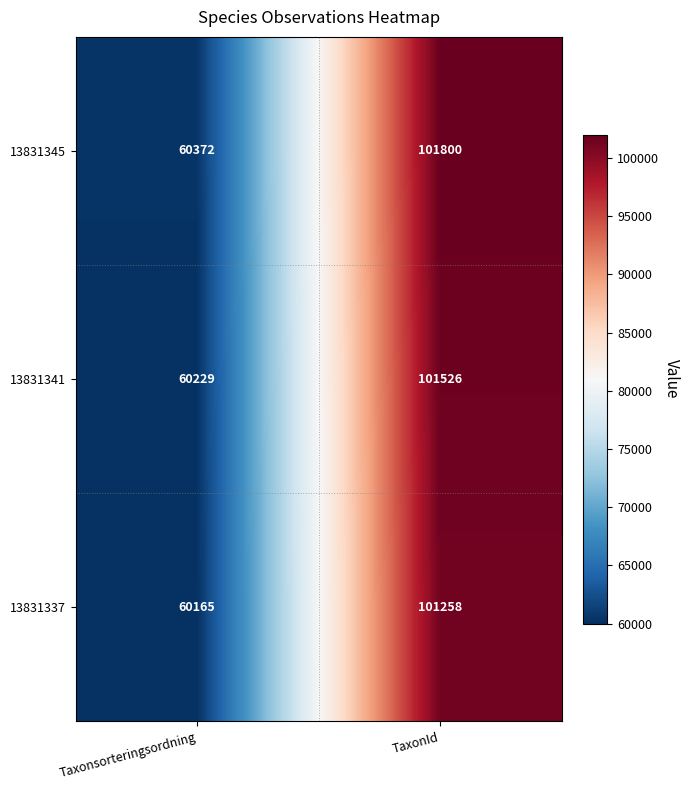

What is the minimum value for 13831345?

60372